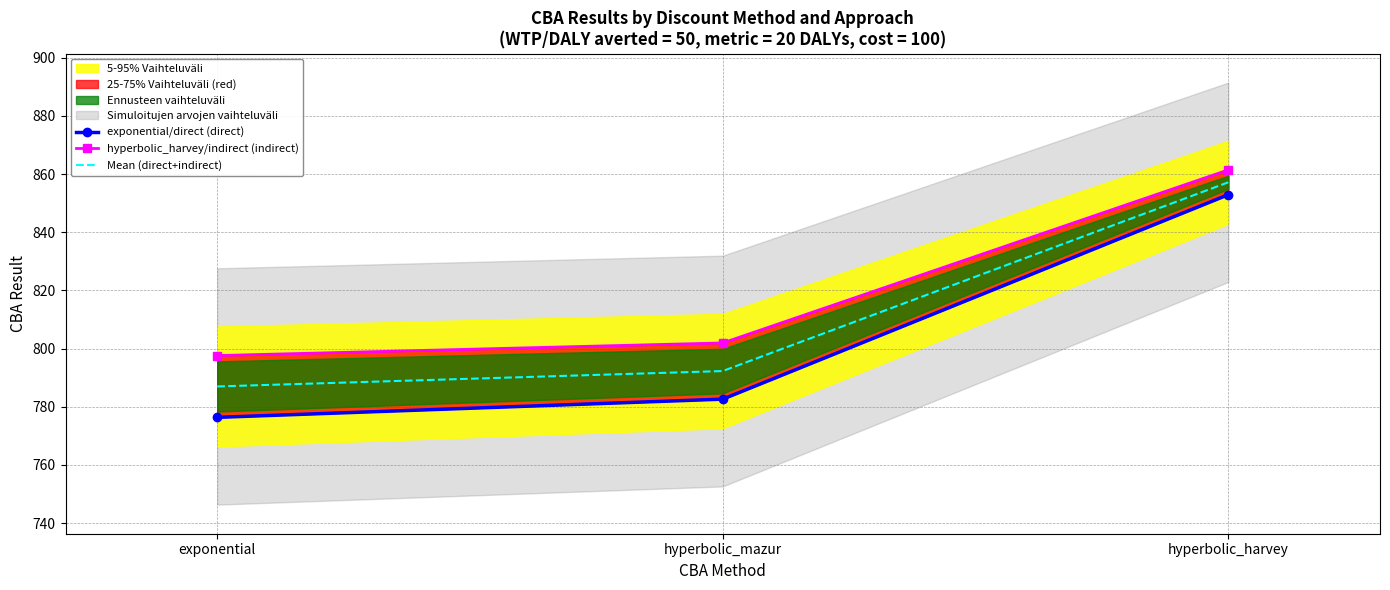

At which label is exponential/direct (direct) closest to 814?

hyperbolic_mazur